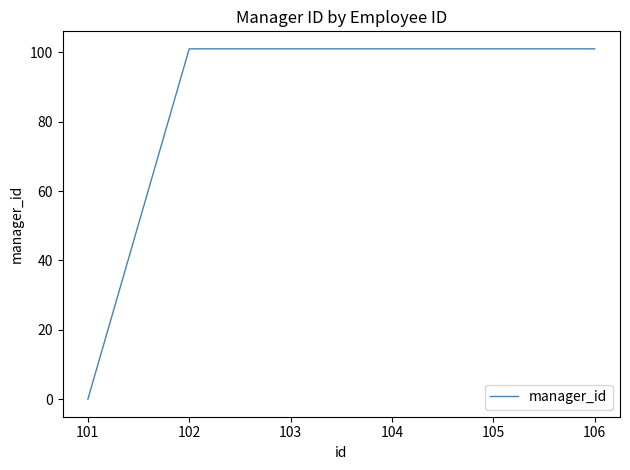

True or false: the data has more than 2 interior local peaks.

False